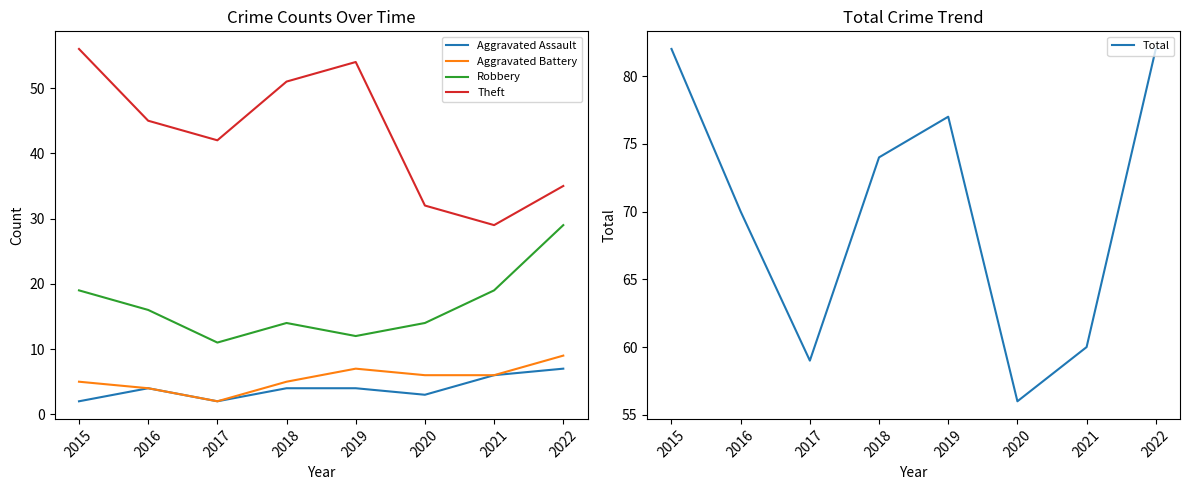

Where is the first local maximum for Robbery?

2018